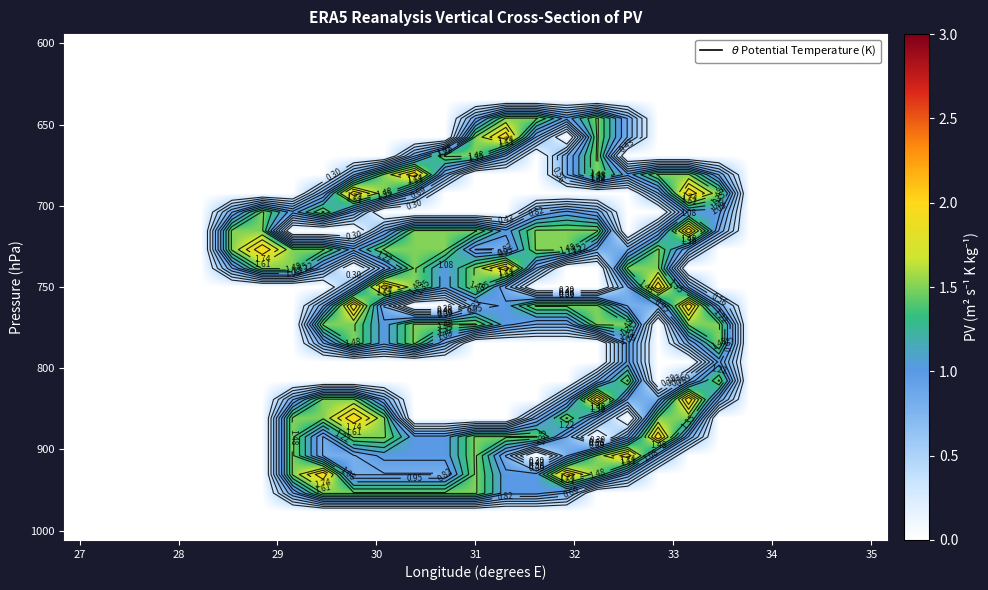

Which label corresponds to the smallest value in the chart?

27